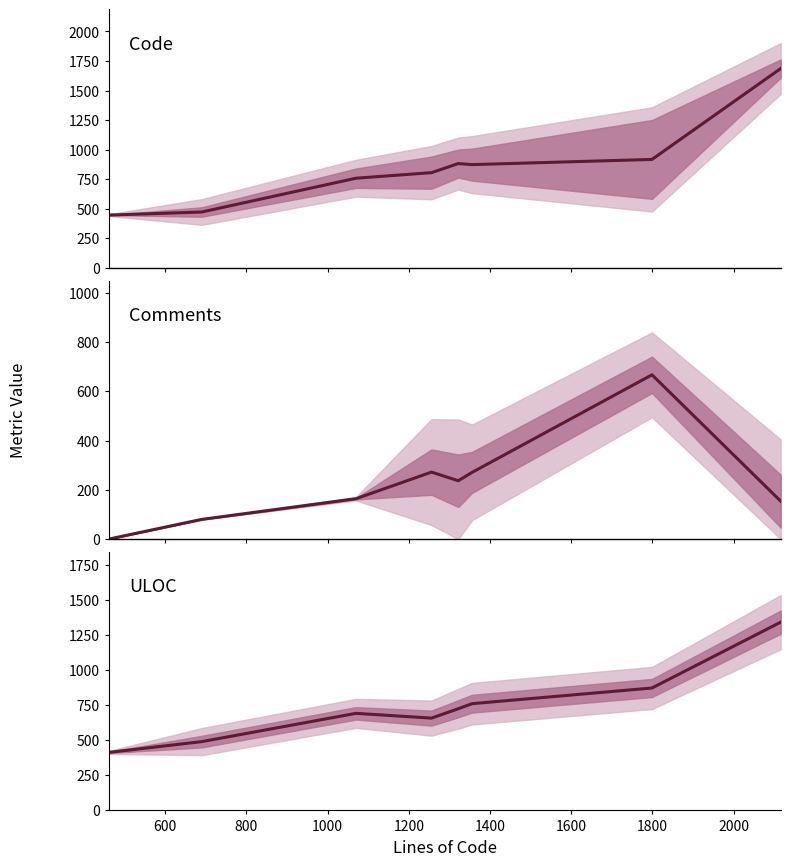

Between 1600 and 800, which is larger?

1600